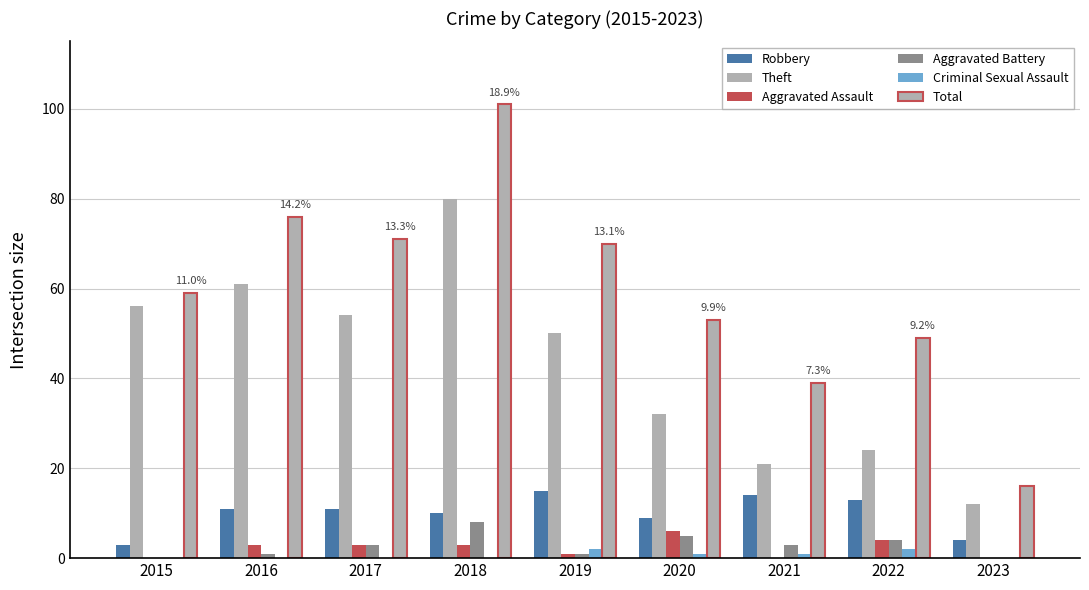

Is it true that Aggravated Assault equals 3 at 2017?

True